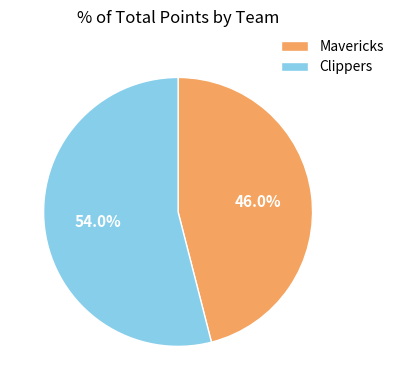

Is Clippers the majority of the pie?

Yes